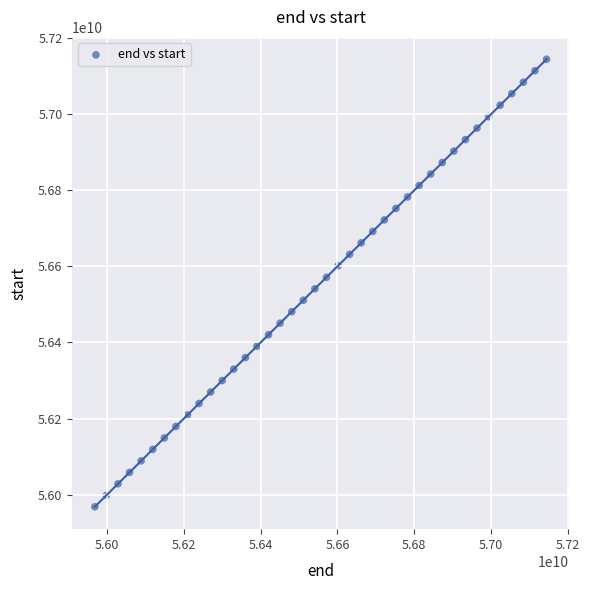

What is the range of Y values (max minus min)?

1176707004